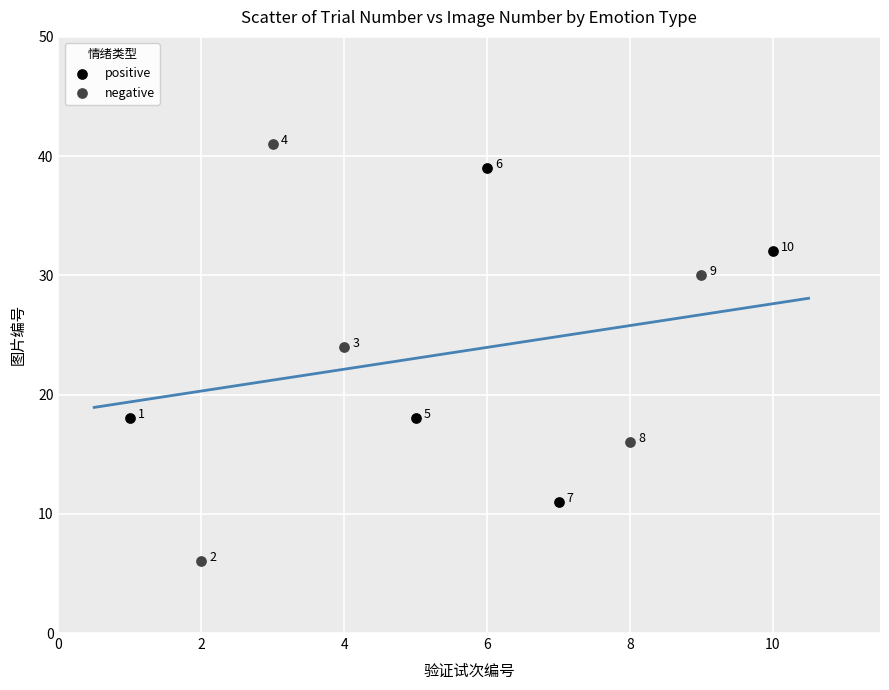

Which series contains the highest Y value?

negative